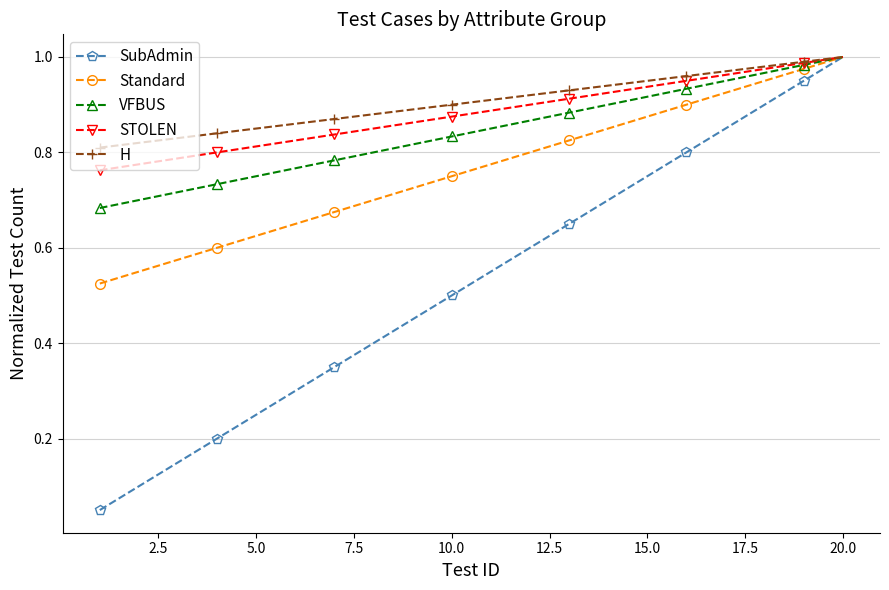

At how many categories does at least one series exceed 0?

20